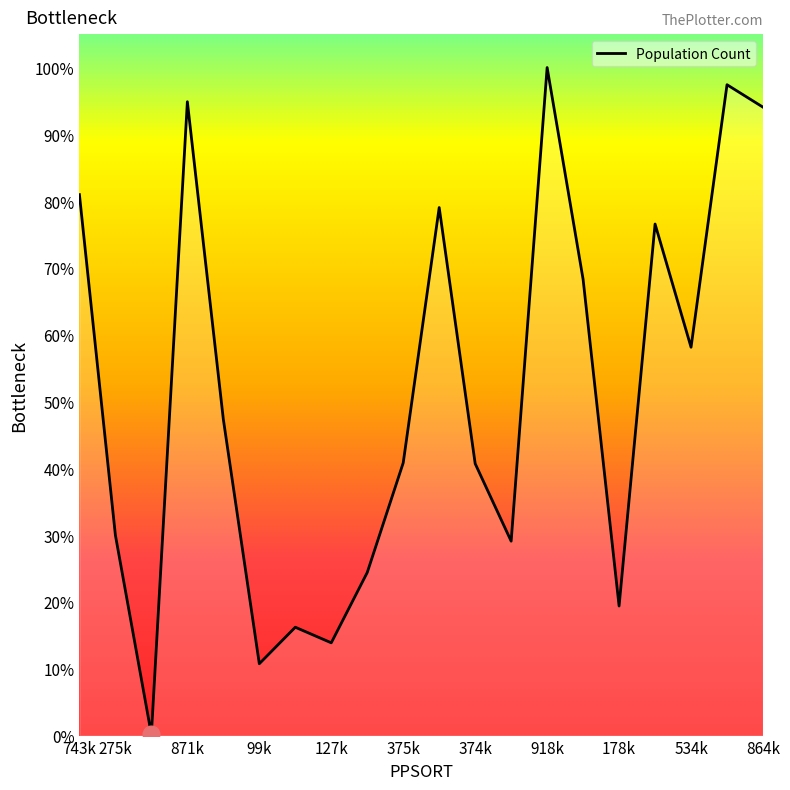

Is this an area chart (filled region under the line)?

Yes